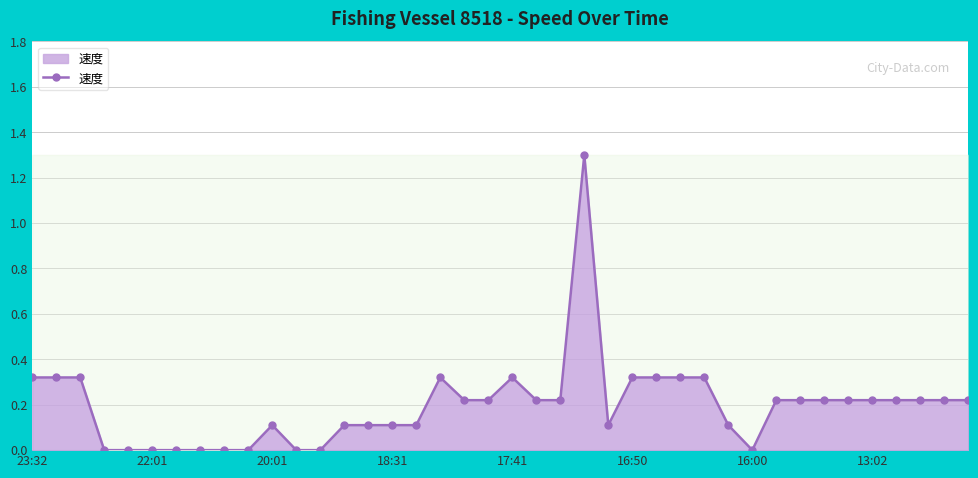

True or false: there are more than 0 points higher than both neighbors.

True